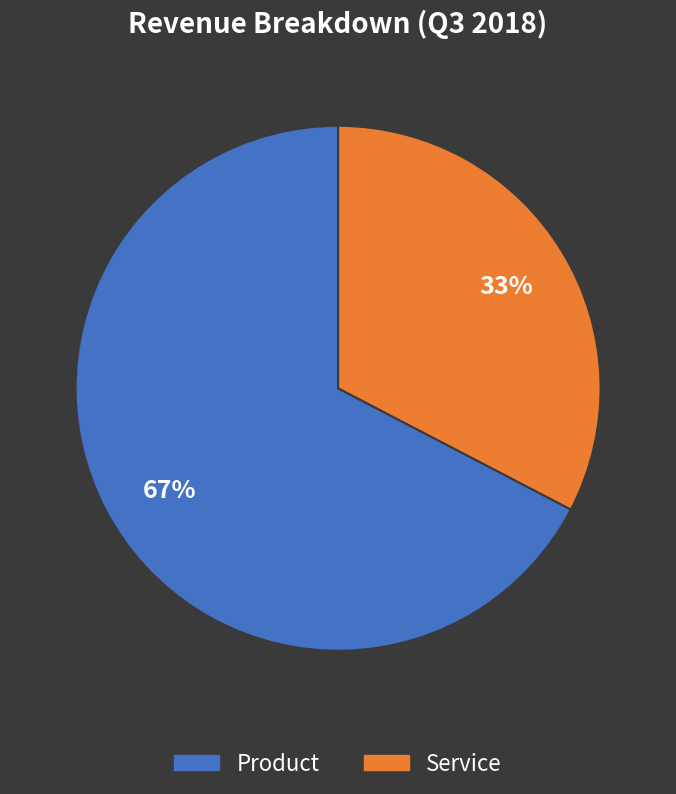

True or false: Product accounts for 78% of the total.

False